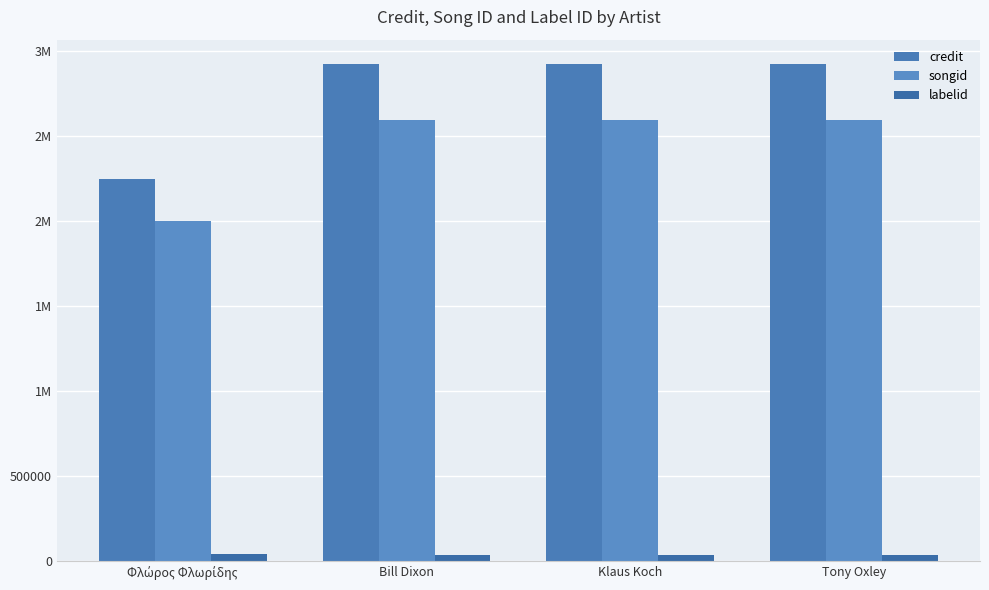

Are the bars horizontal?

No